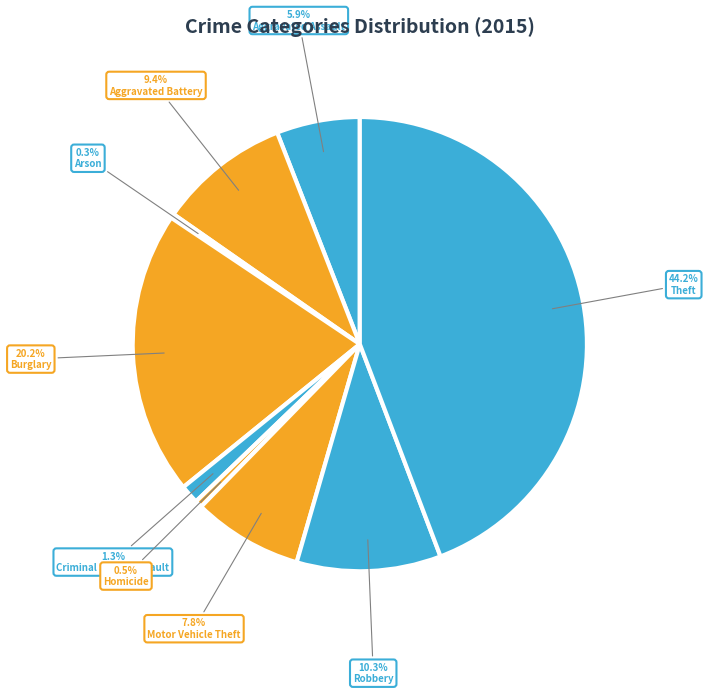

To the nearest percent, what percentage of the pie is Burglary?

20%